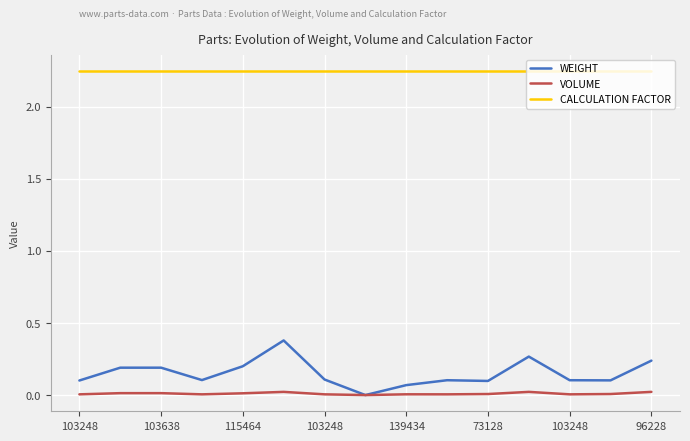

Rank the series by their maximum value, from highest to lowest.

CALCULATION FACTOR, WEIGHT, VOLUME